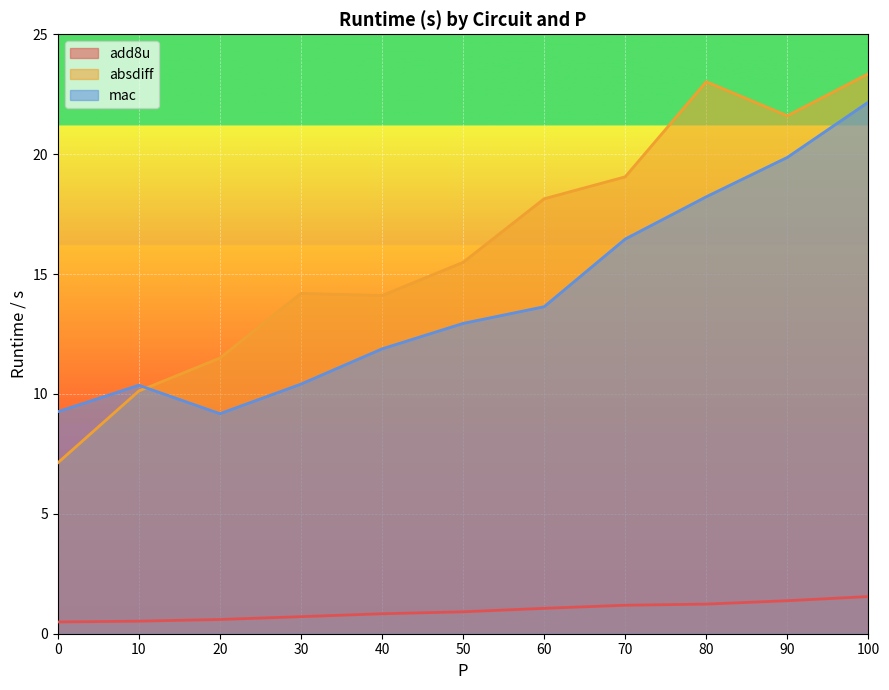

What is the value of the add8u point at the 5th from the left?

0.8